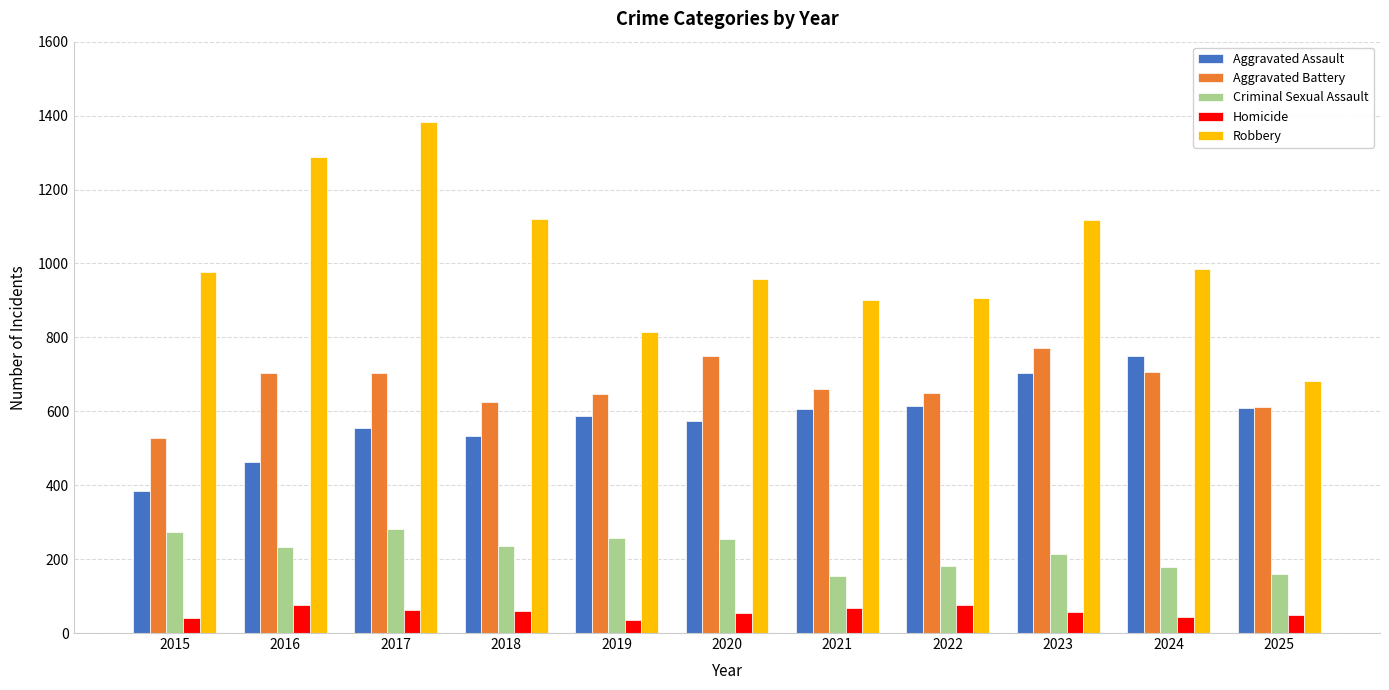

The Aggravated Battery series shows 204 at 2024. True or false?

False